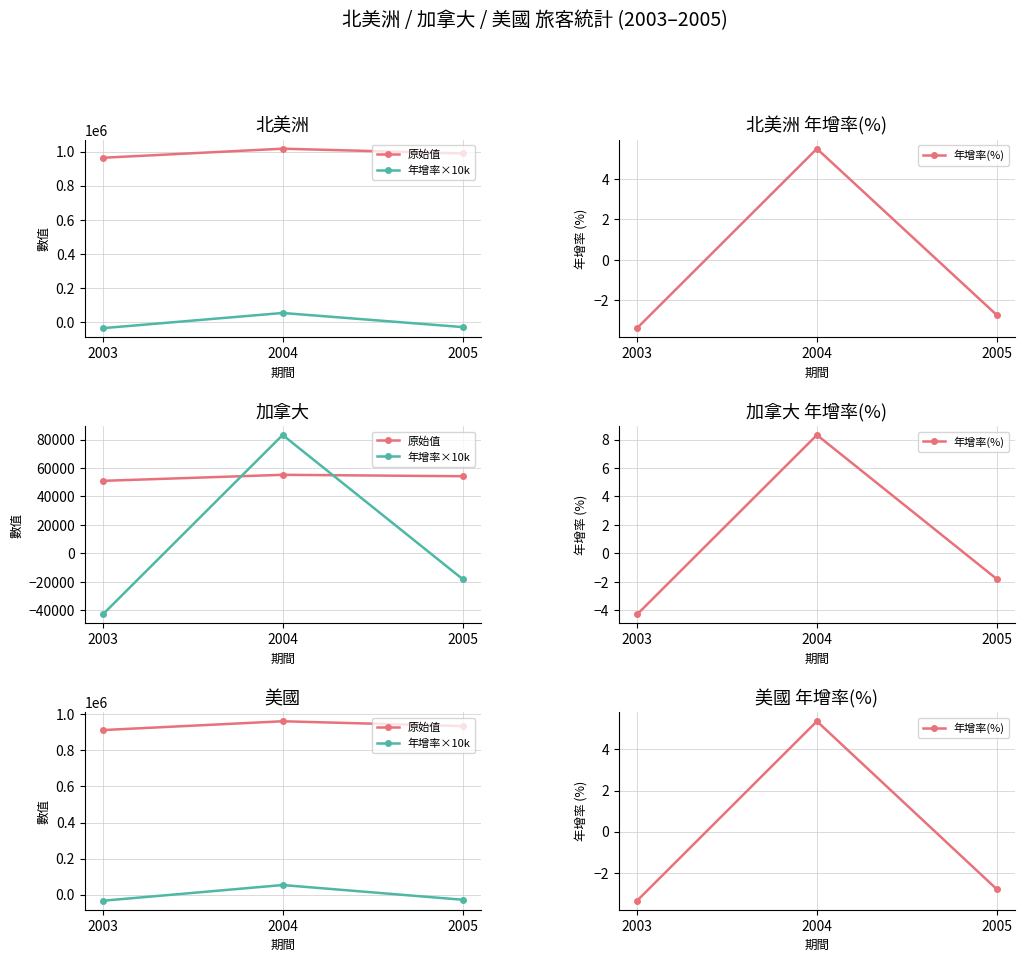

What is the difference between the maximum and minimum values in the 年增率(%) series?

8.7